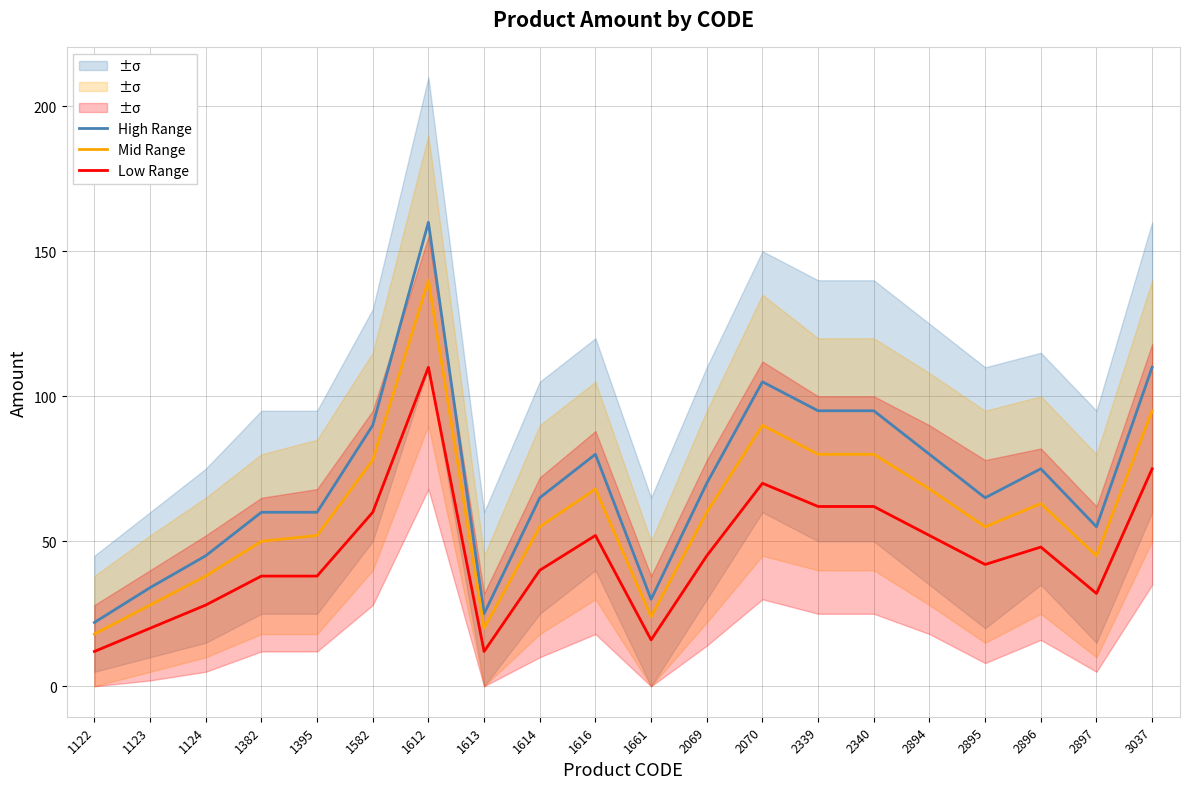

What is the maximum value for Low Range?

110